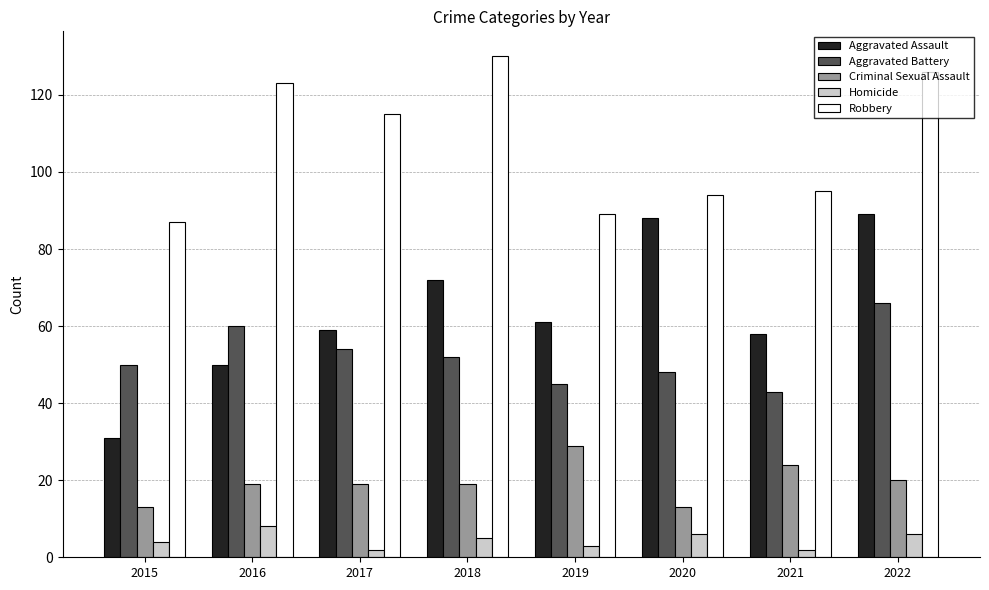

How many Homicide values are between 3 and 6?

5